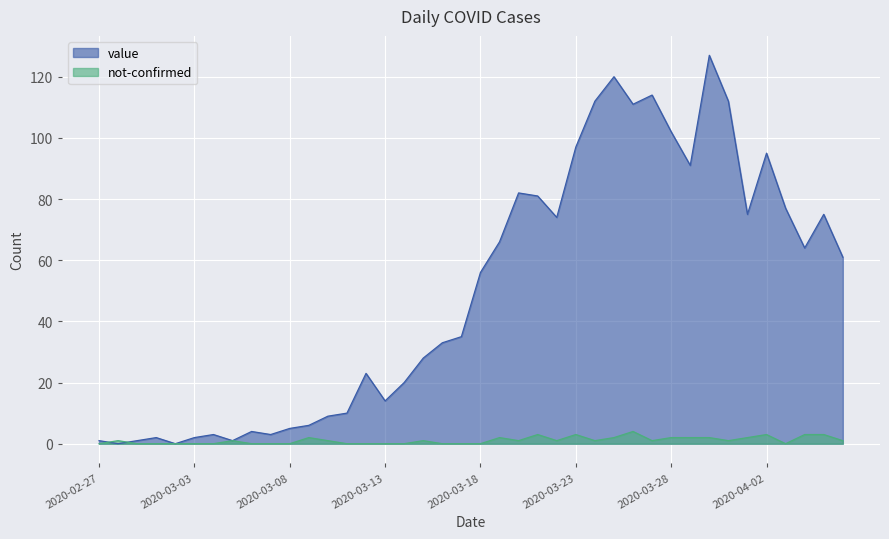

How many lines are shown in the chart?

2